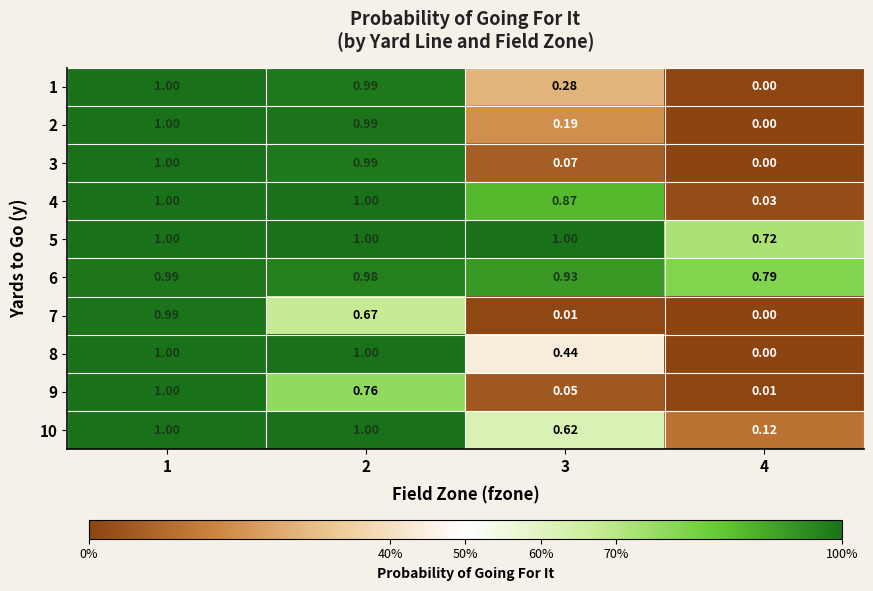

How many data points does each series have?

4